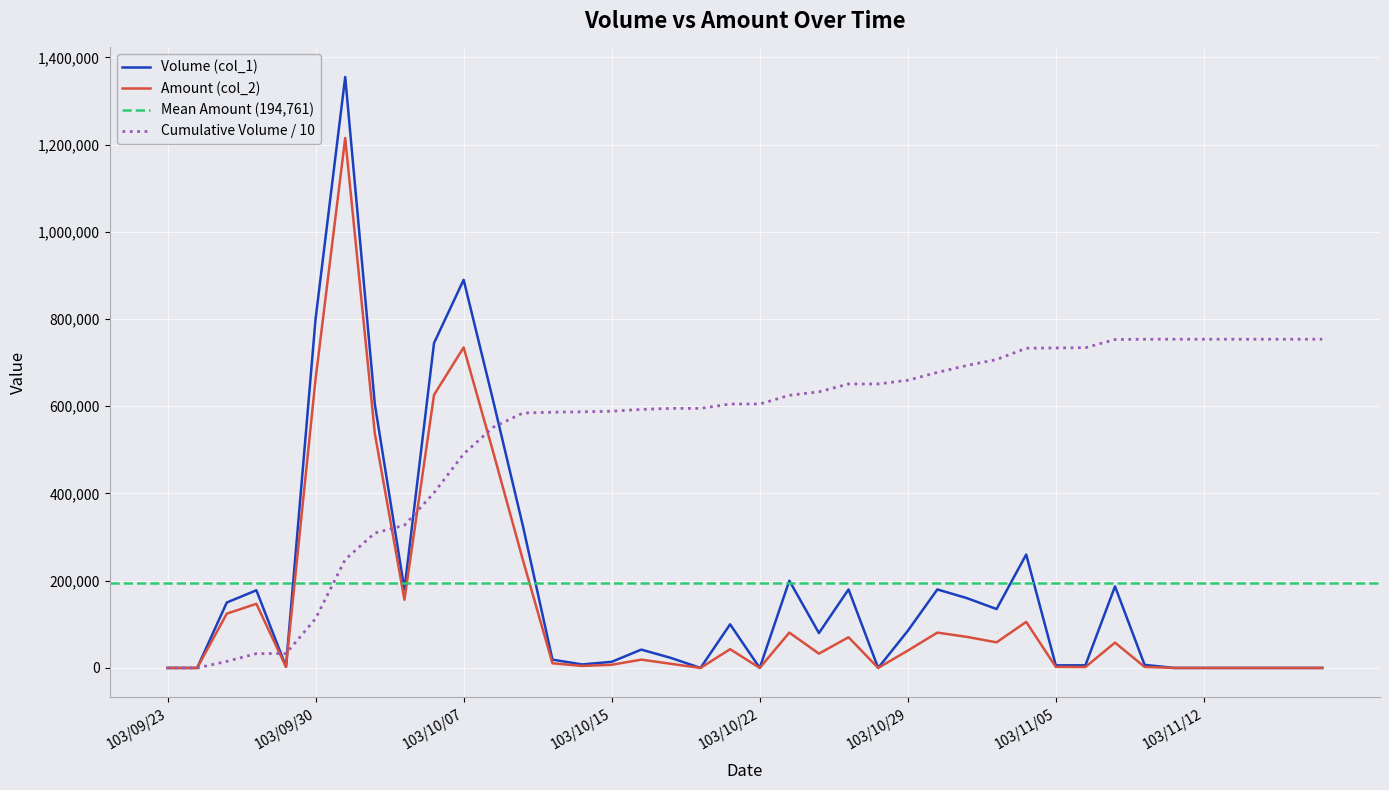

Is it true that Volume (col_1) equals 890000 at 103/10/07?

True